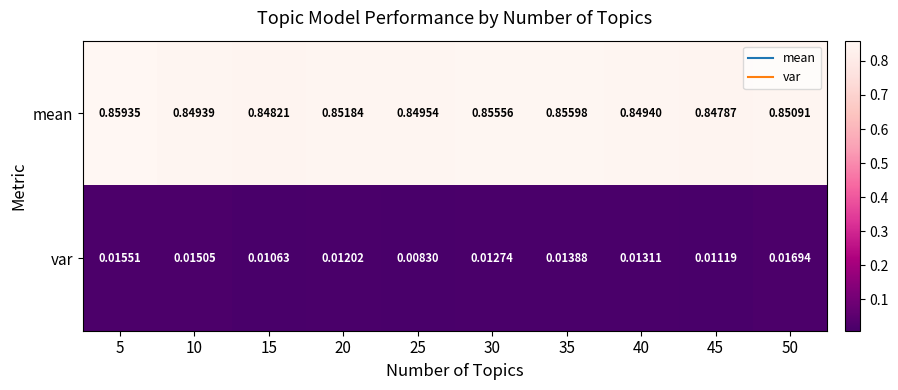

Which series changed the most between 25 and 45?

var